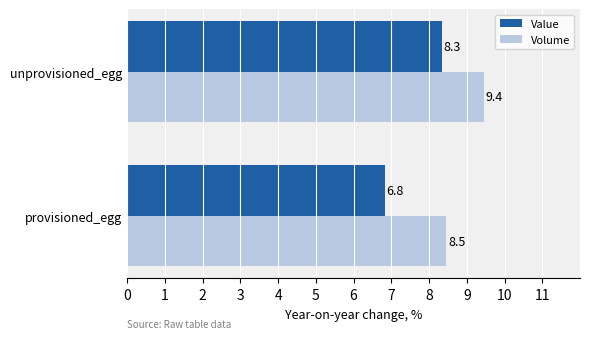

What is the maximum value for Value?

8.3